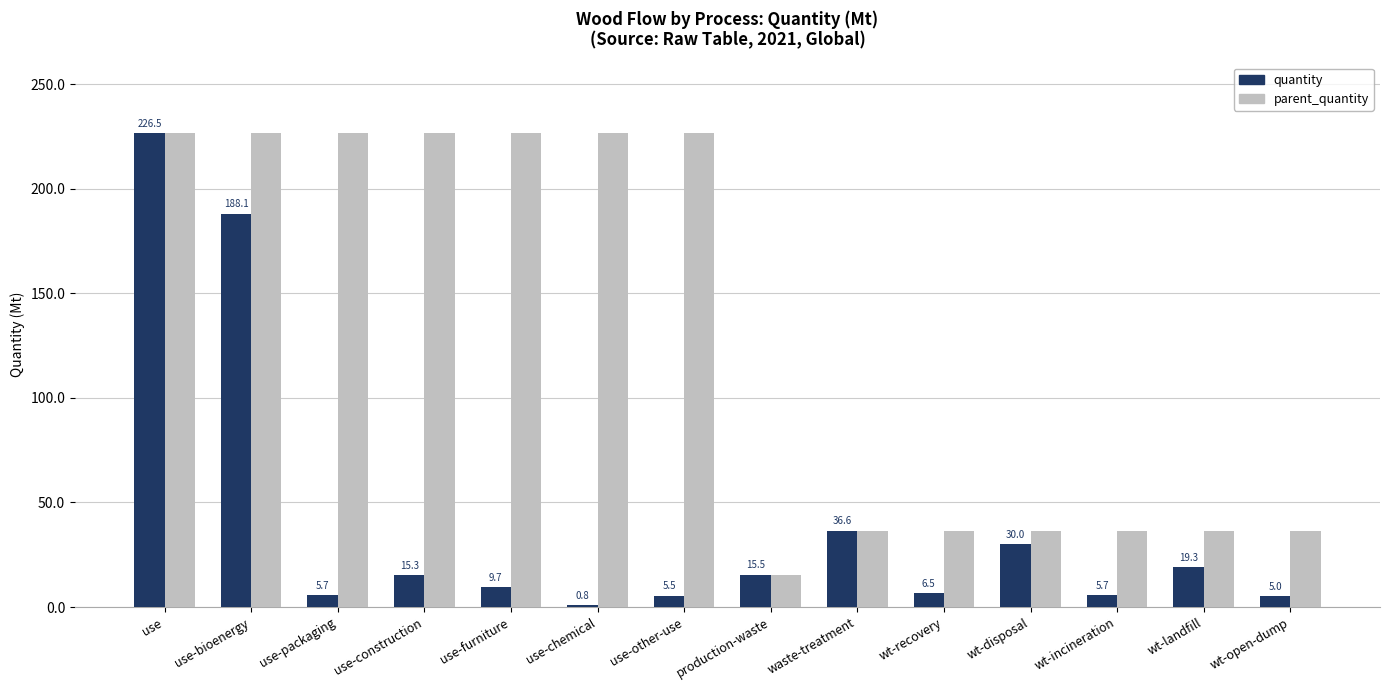

What is the lowest value of the quantity series?

0.8